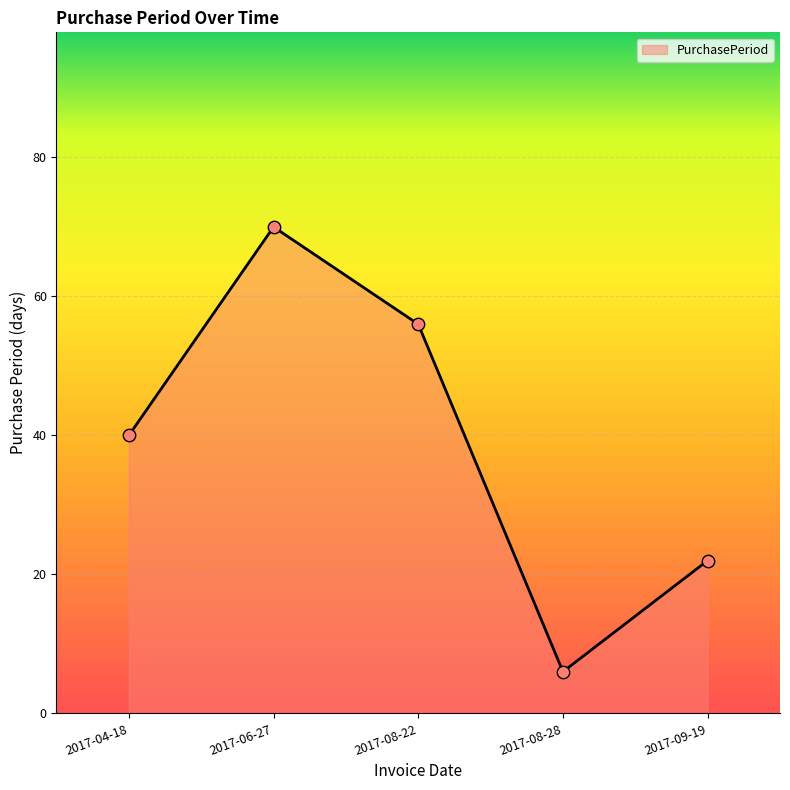

Between 2017-09-19 and 2017-04-18, which is larger?

2017-04-18